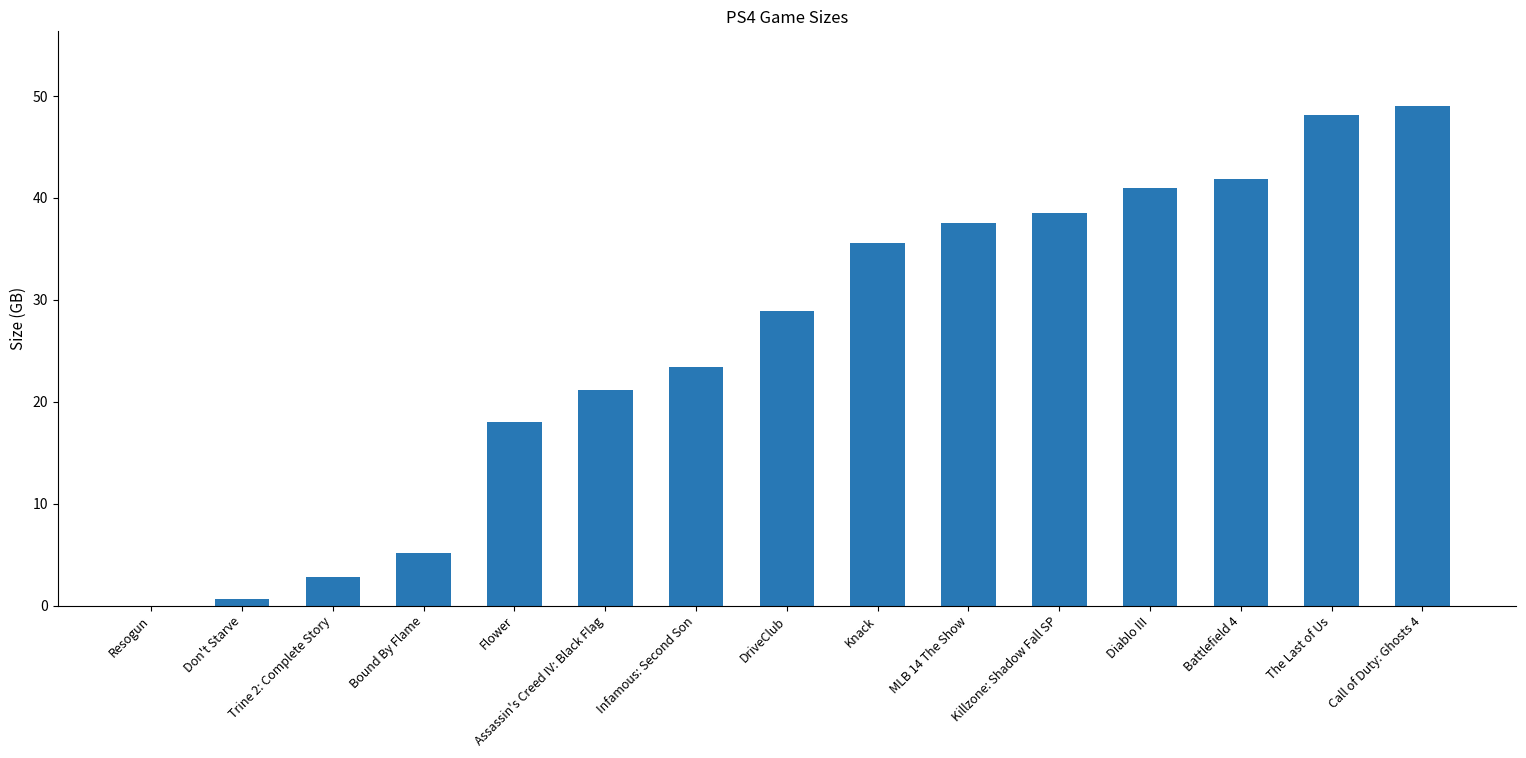

At which label does the data first exceed 28?

DriveClub